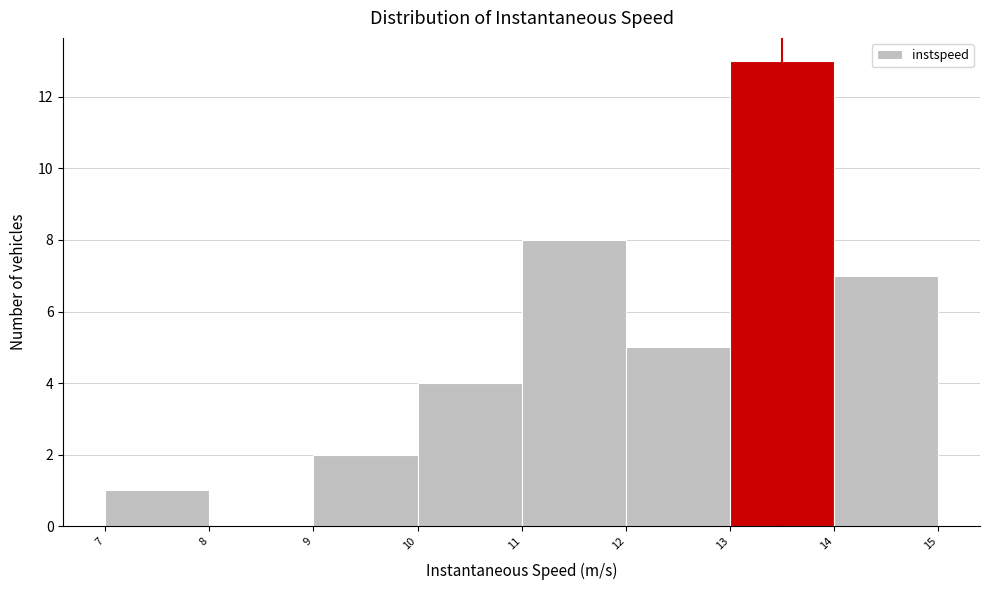

Reading left to right, list every bar in this chart as the range it spans on the x-axis followed by its height. The values are not printed on the chart, so give them approximately, as read against the axis.

7 to 8: 1
8 to 9: 0
9 to 10: 2
10 to 11: 4
11 to 12: 8
12 to 13: 5
13 to 14: 13
14 to 15: 7